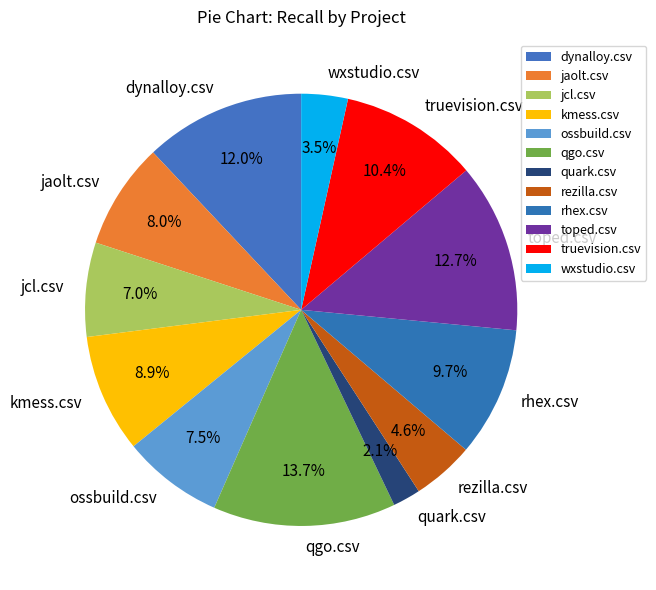

Is the sum of rezilla.csv and jcl.csv greater than half?

No